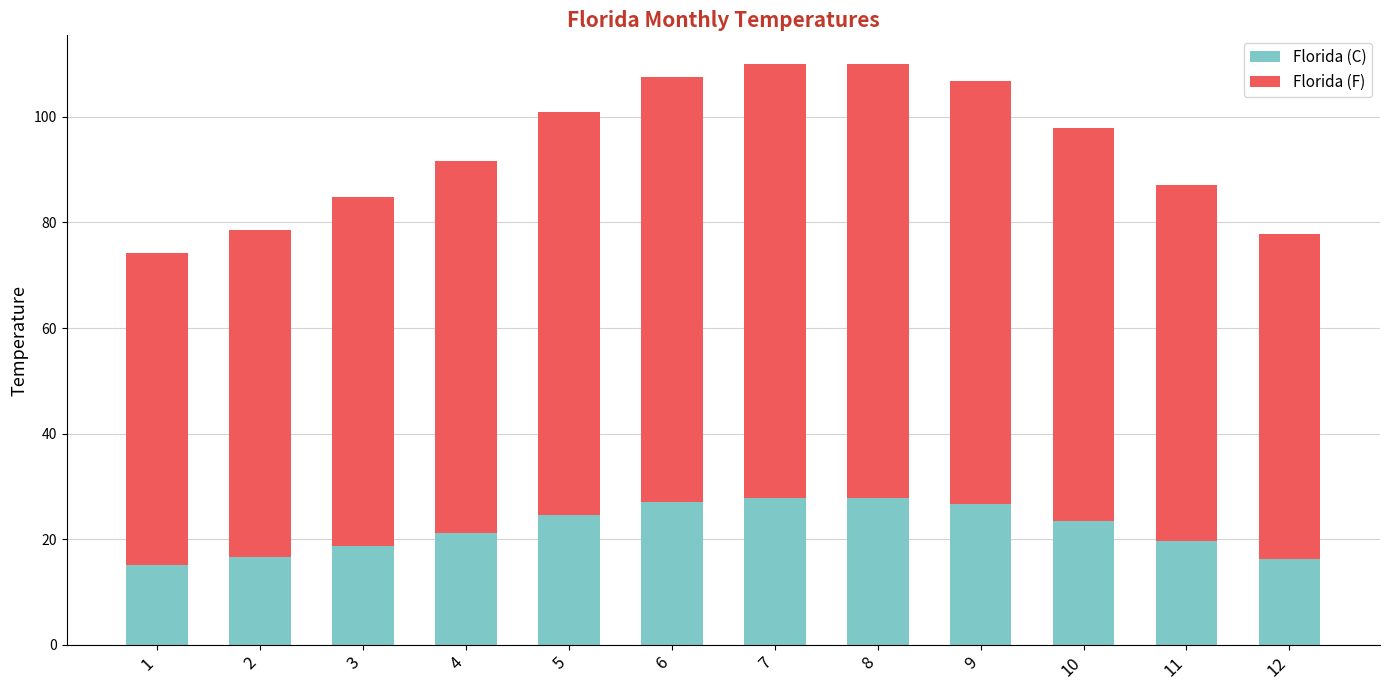

What are all the series names shown in the legend?

Florida (C), Florida (F)